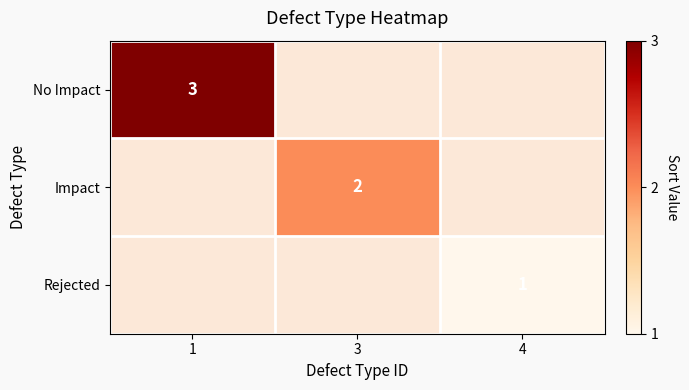

Is the value of Rejected at 4 greater than the value of Impact at 3?

No